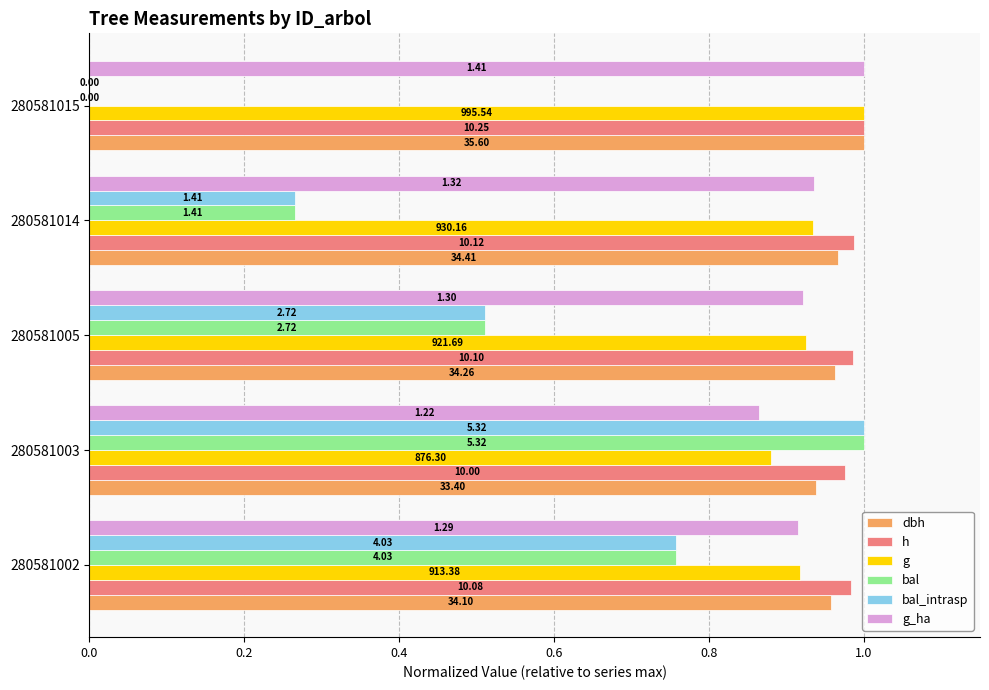

What are all the series names shown in the legend?

dbh, h, g, bal, bal_intrasp, g_ha